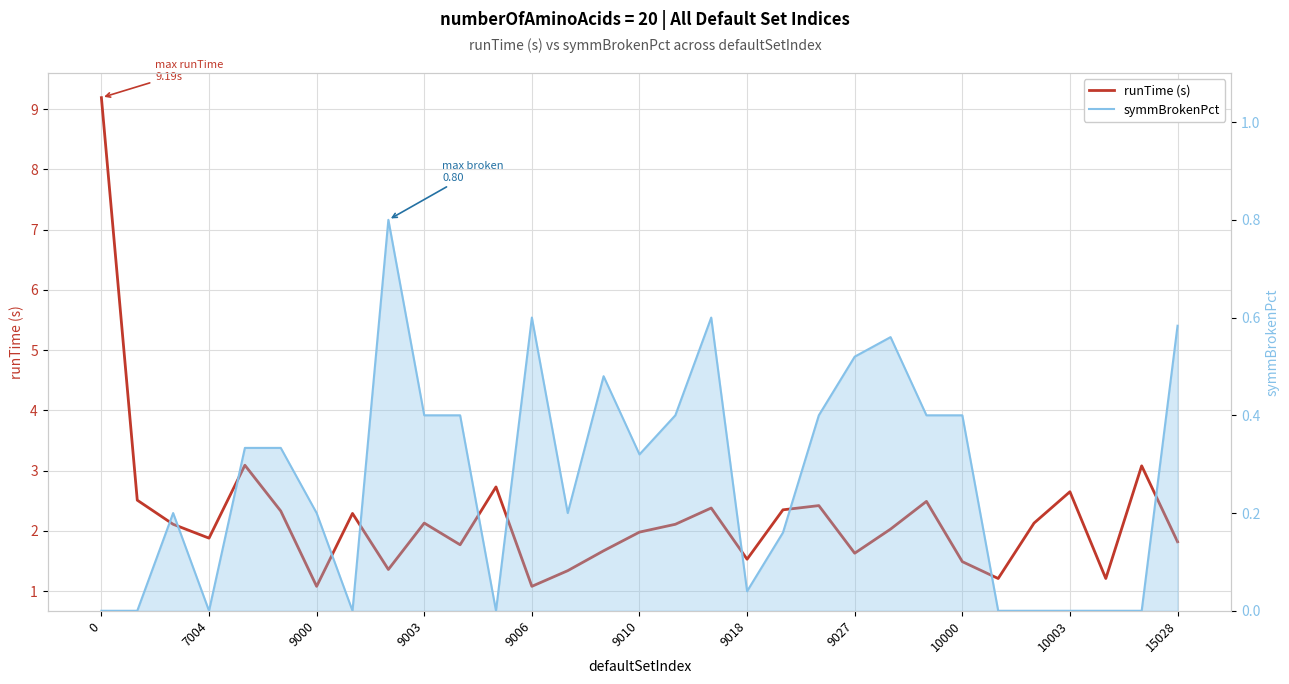

How many distinct data groups are displayed?

2